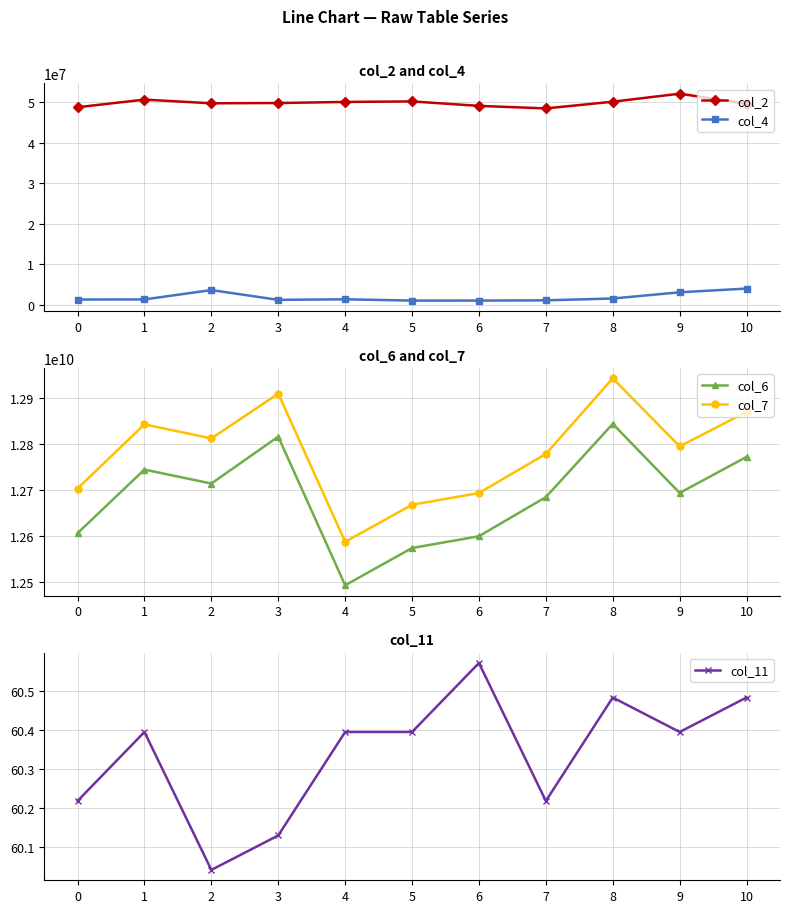

At which category does col_7 reach its first local peak?

1